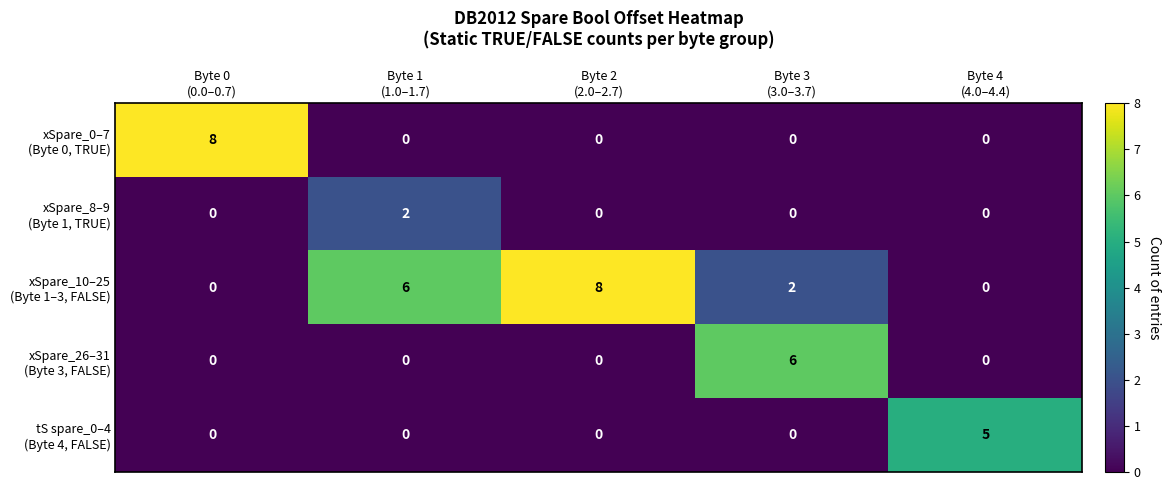

What is the maximum value shown in the chart?

8